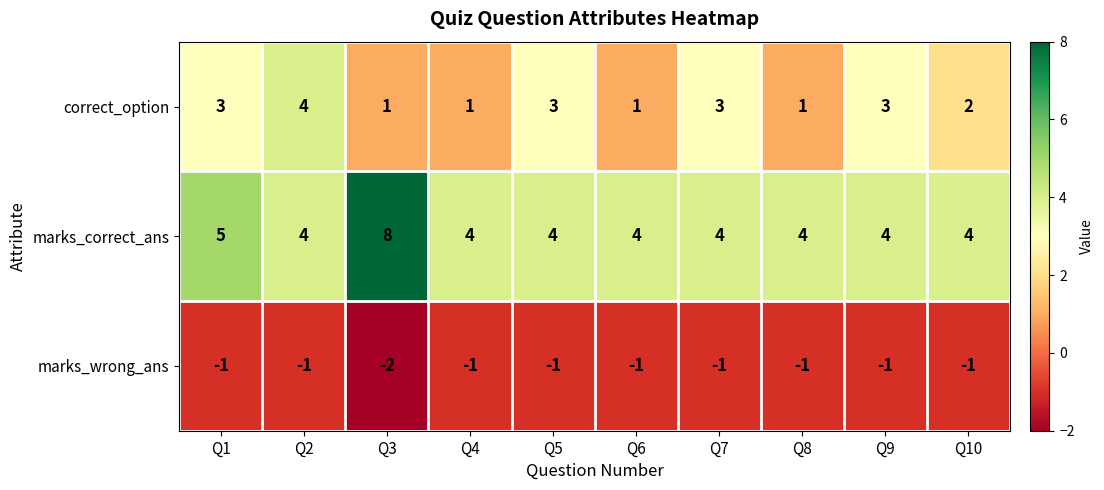

Rank the series by their average value, from lowest to highest.

marks_wrong_ans, correct_option, marks_correct_ans